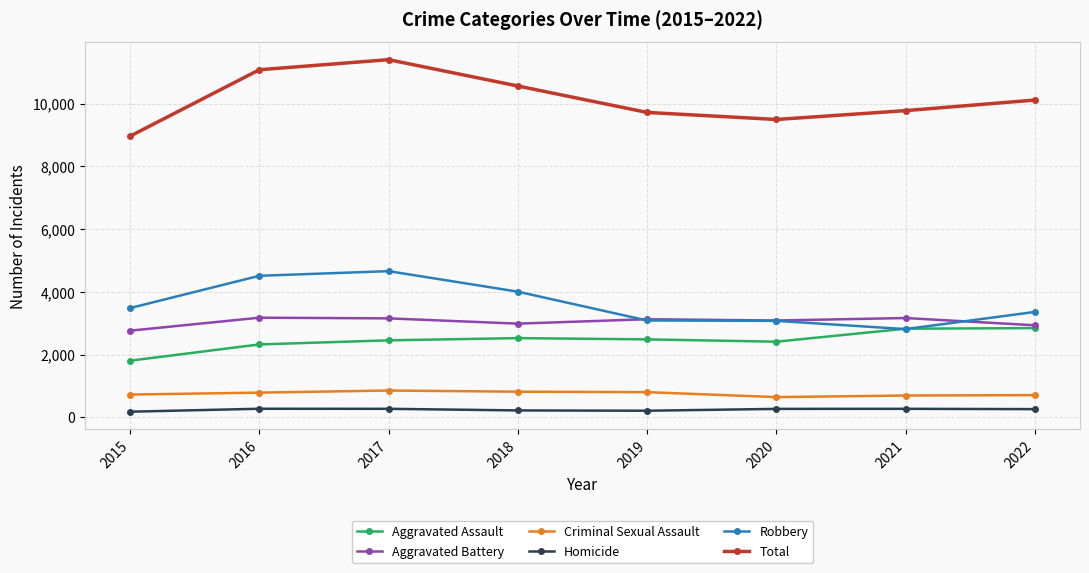

How many values in the Homicide series are below 271?

4